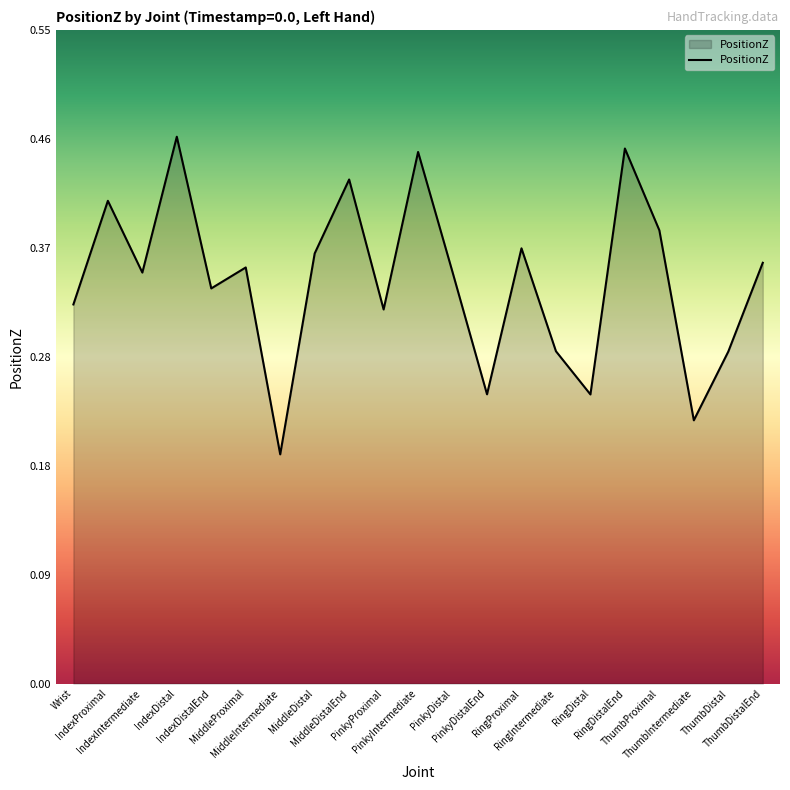

Which category has the lowest value across all series?

MiddleIntermediate